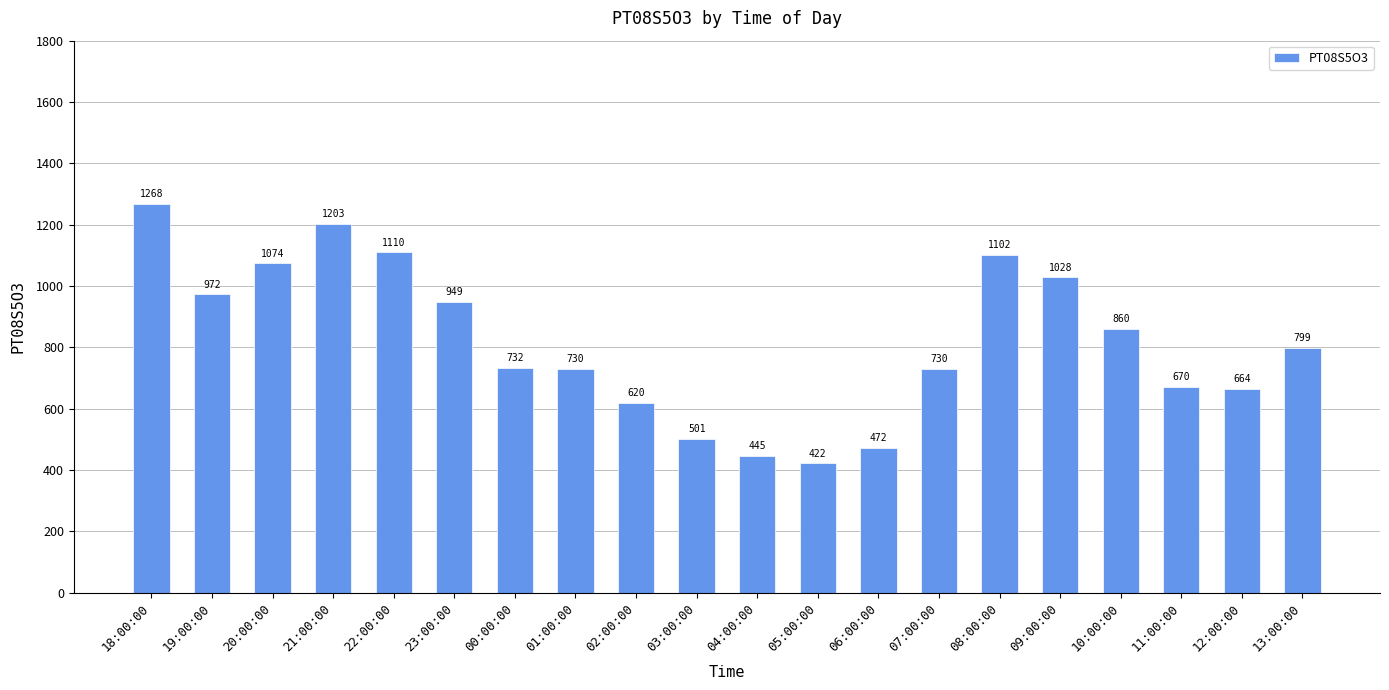

What is the difference between the values at 04:00:00 and 23:00:00?

504.0